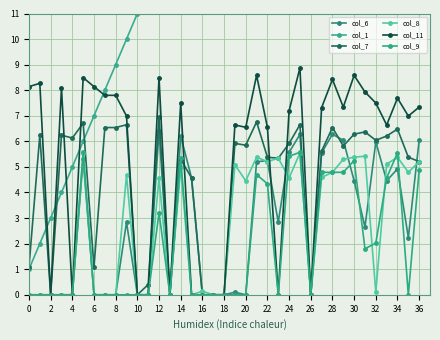

Between 34 and 29, which series saw the biggest shift?

col_1